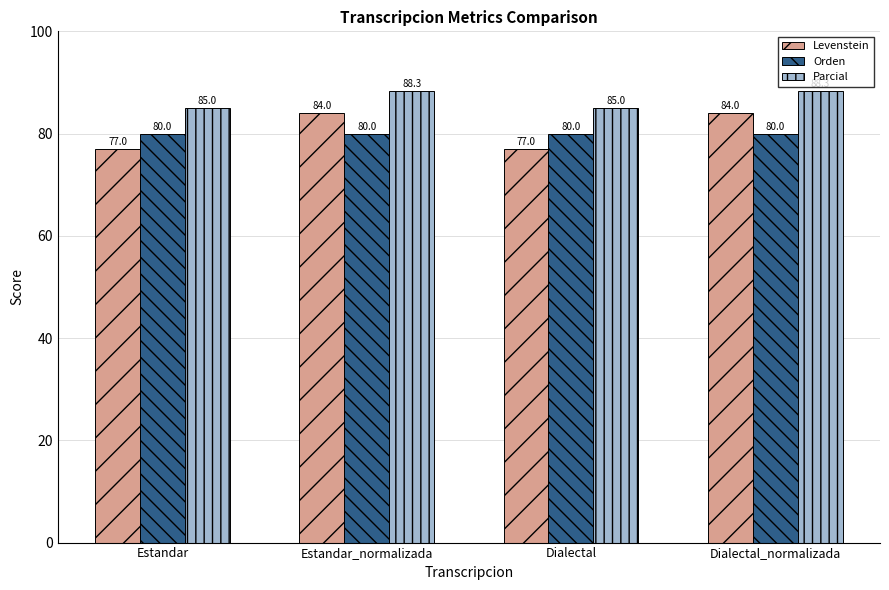

The value of Parcial at Dialectal is 85.0. True or false?

True